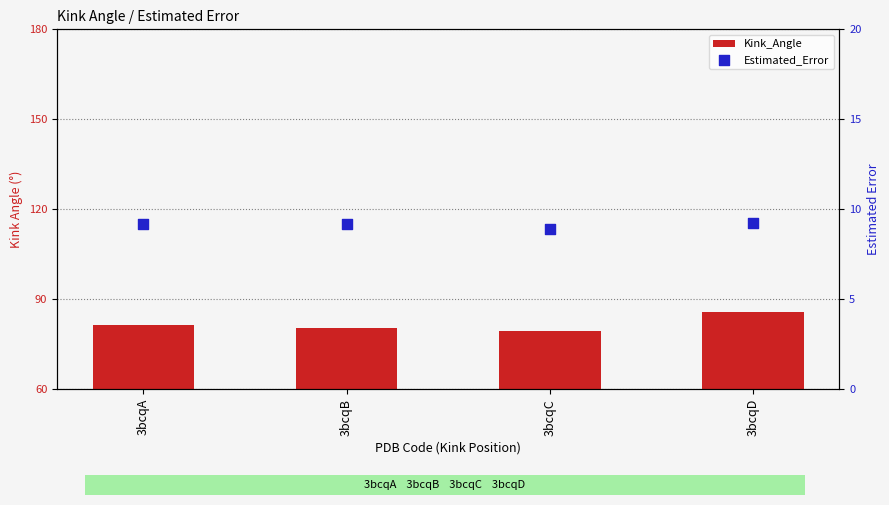

At how many categories does at least one series exceed 54?

4